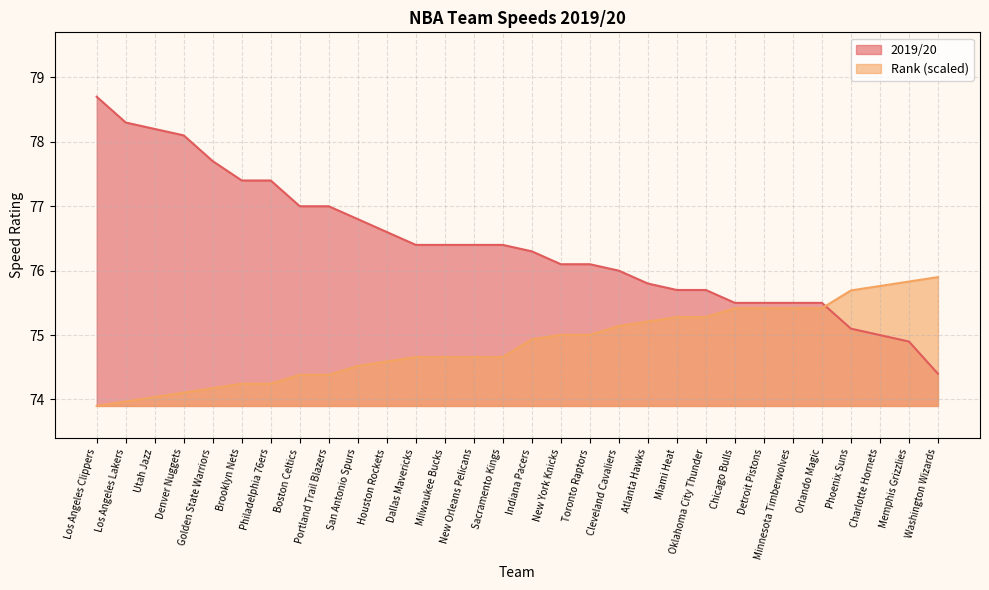

True or false: Rank has more than 2 points higher than both neighbors.

False